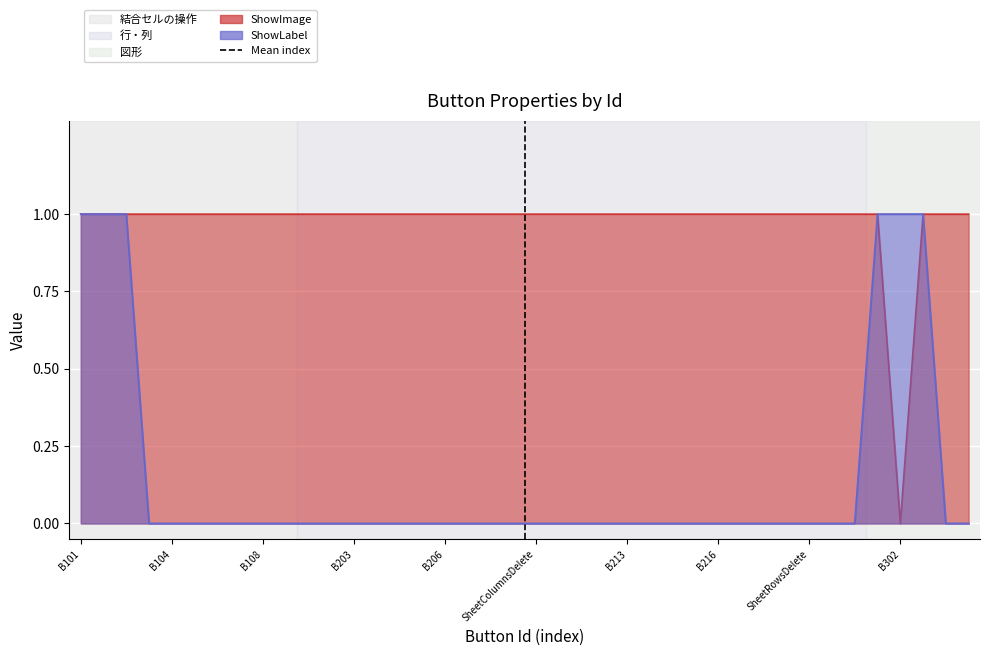

Which has a higher value, B101 or B104?

B104